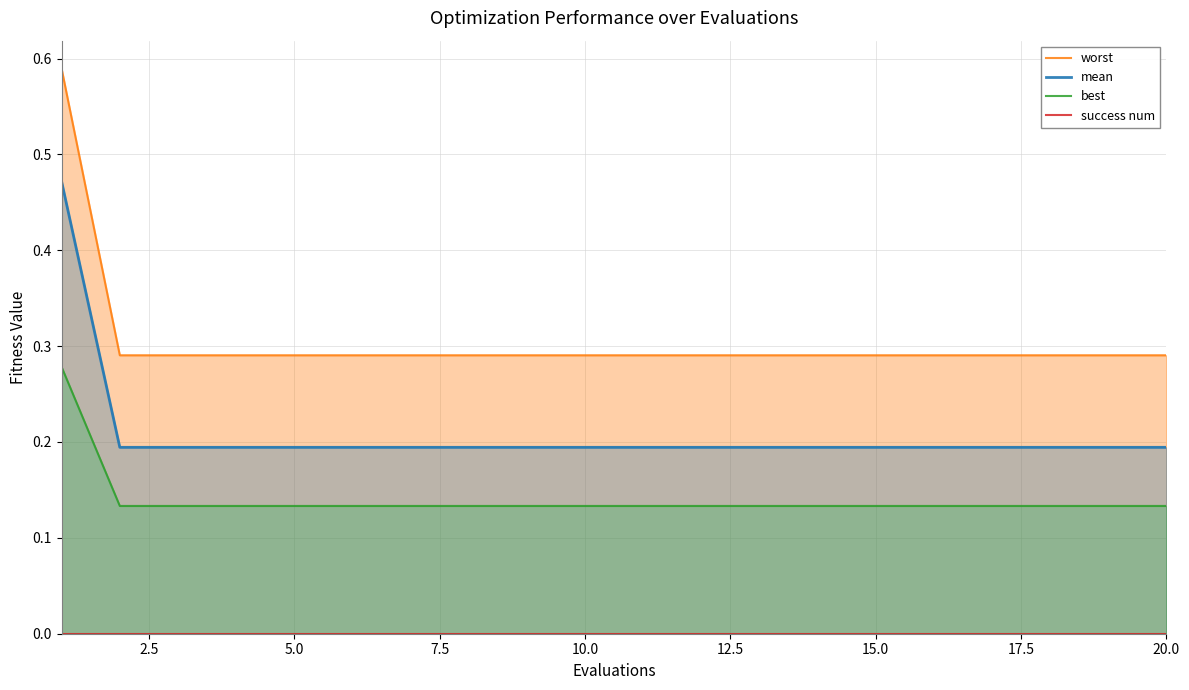

Reading left to right, transcribe all the data shown in this chart.

worst: 0.6	0.3	0.3	0.3	0.3	0.3	0.3	0.3	0.3	0.3	0.3	0.3	0.3	0.3	0.3	0.3	0.3	0.3	0.3	0.3
mean: 0.5	0.2	0.2	0.2	0.2	0.2	0.2	0.2	0.2	0.2	0.2	0.2	0.2	0.2	0.2	0.2	0.2	0.2	0.2	0.2
best: 0.3	0.1	0.1	0.1	0.1	0.1	0.1	0.1	0.1	0.1	0.1	0.1	0.1	0.1	0.1	0.1	0.1	0.1	0.1	0.1
success num: 0.0	0.0	0.0	0.0	0.0	0.0	0.0	0.0	0.0	0.0	0.0	0.0	0.0	0.0	0.0	0.0	0.0	0.0	0.0	0.0